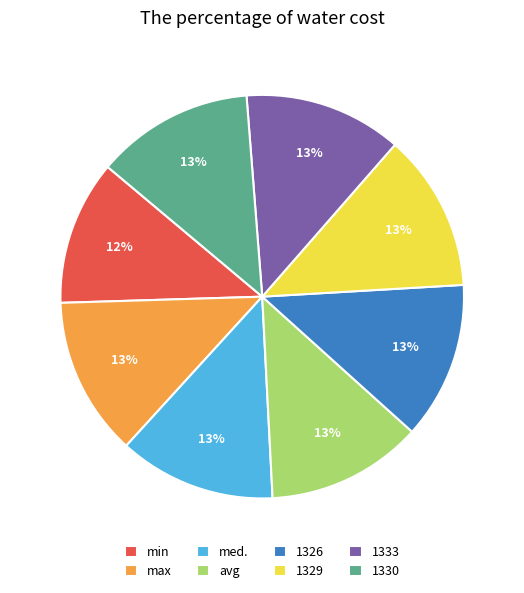

To the nearest percent, what is the average slice percentage?

12%